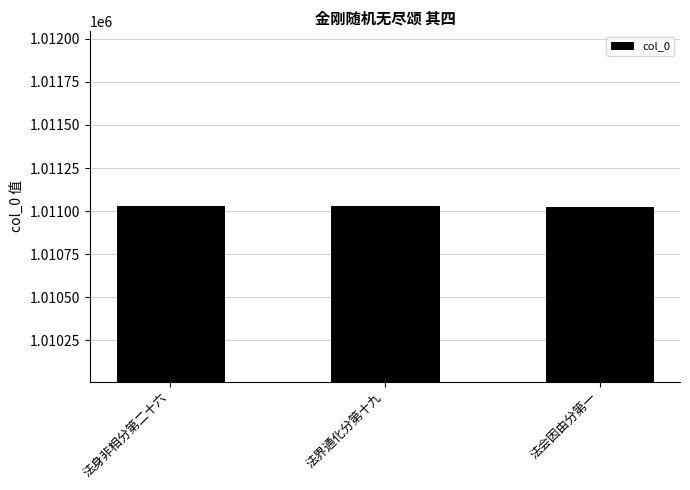

Count the values in the range 1011022 to 1011032.

3